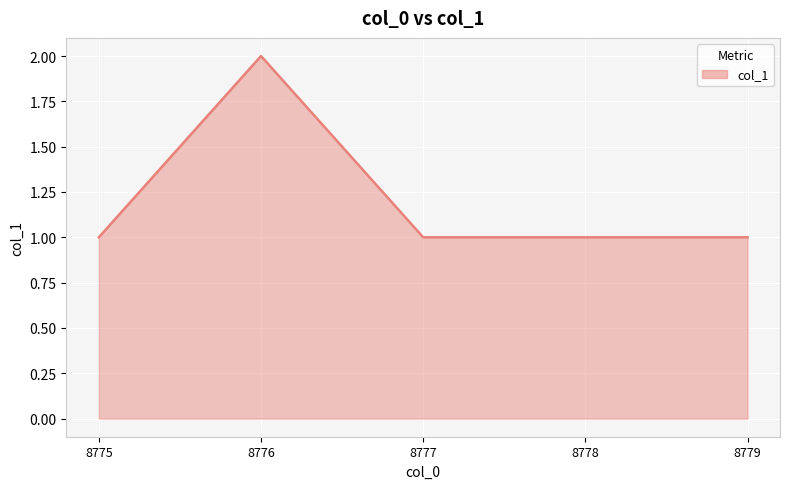

The chart shows a value of 1 at 8777. True or false?

True